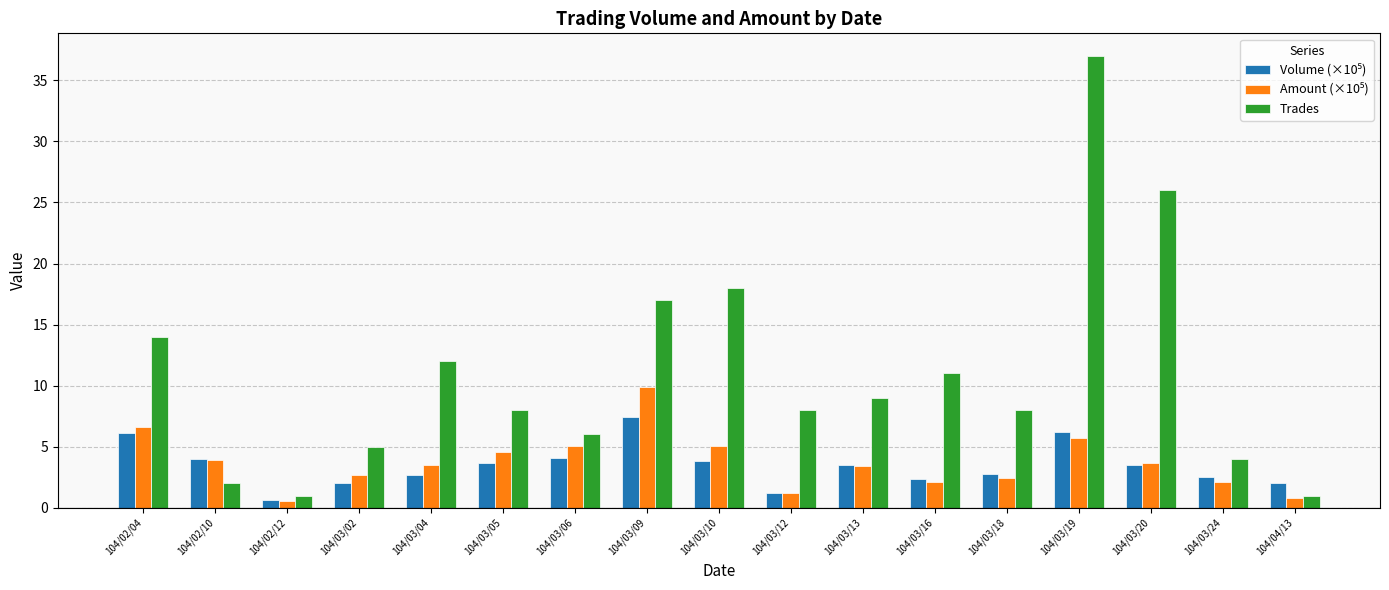

At which category does the chart reach its peak across all series?

104/03/19